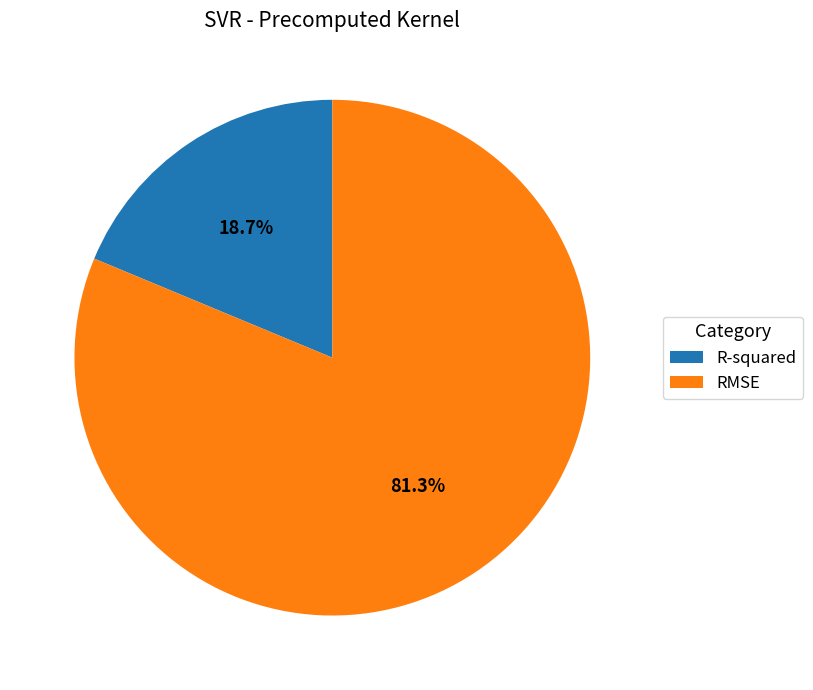

What is the ratio of the value at R-squared to the value at RMSE?

0.2